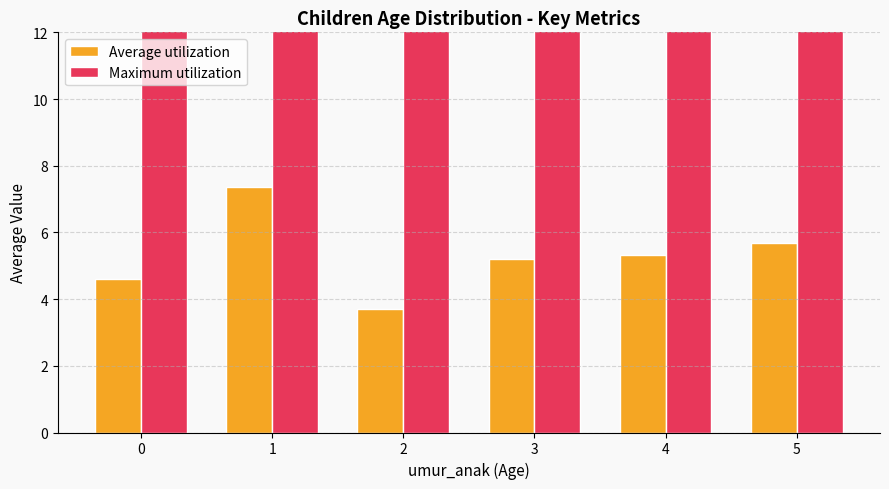

Reading right to left, extract all data points from this chart.

Average utilization: 5.7	5.3	5.2	3.7	7.4	4.6
Maximum utilization: 29.0	25.0	23.0	18.0	29.0	15.0